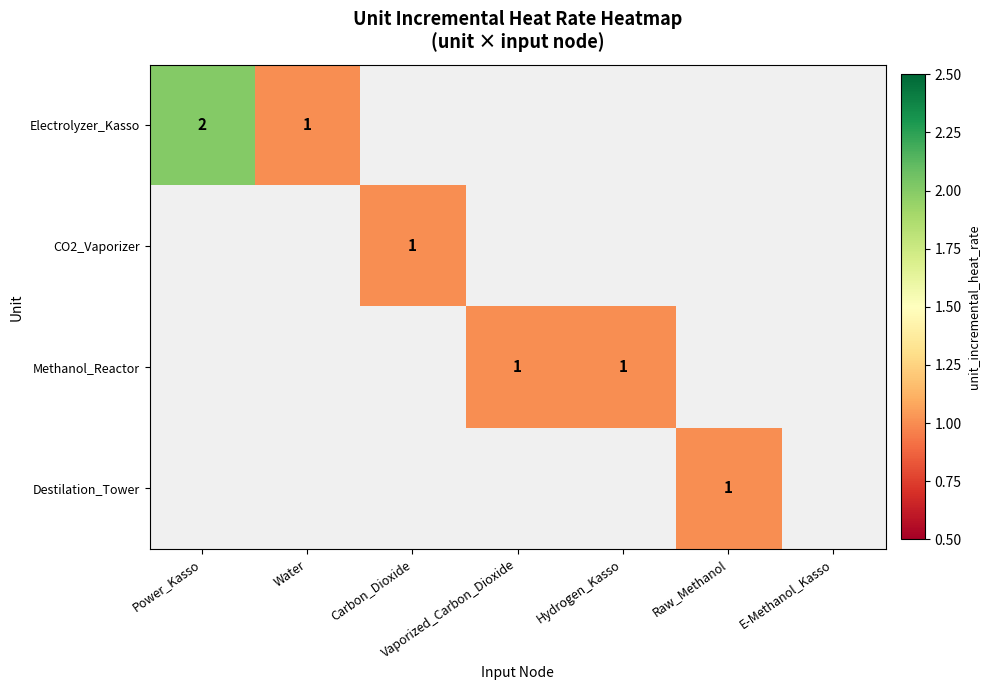

Is the value of CO2_Vaporizer at Carbon_Dioxide greater than the value of Electrolyzer_Kasso at Power_Kasso?

No